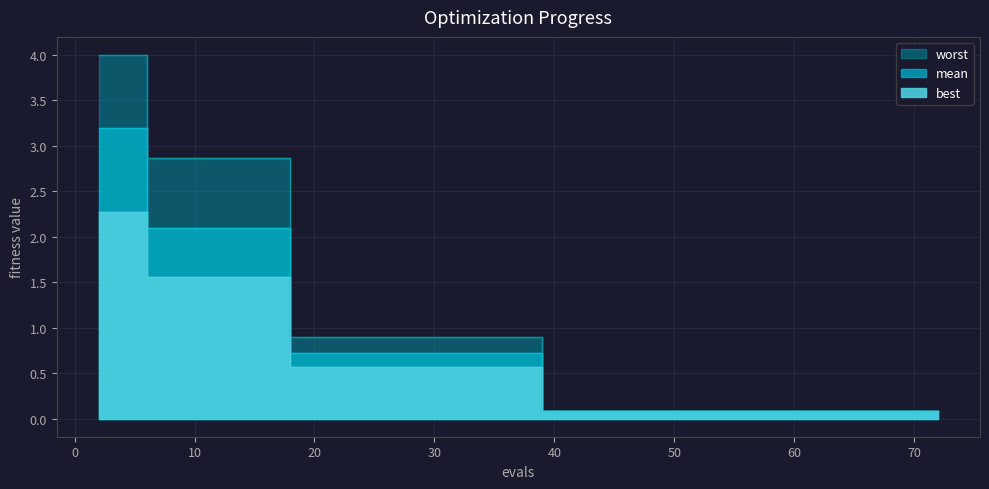

How many data points does each series have?

40